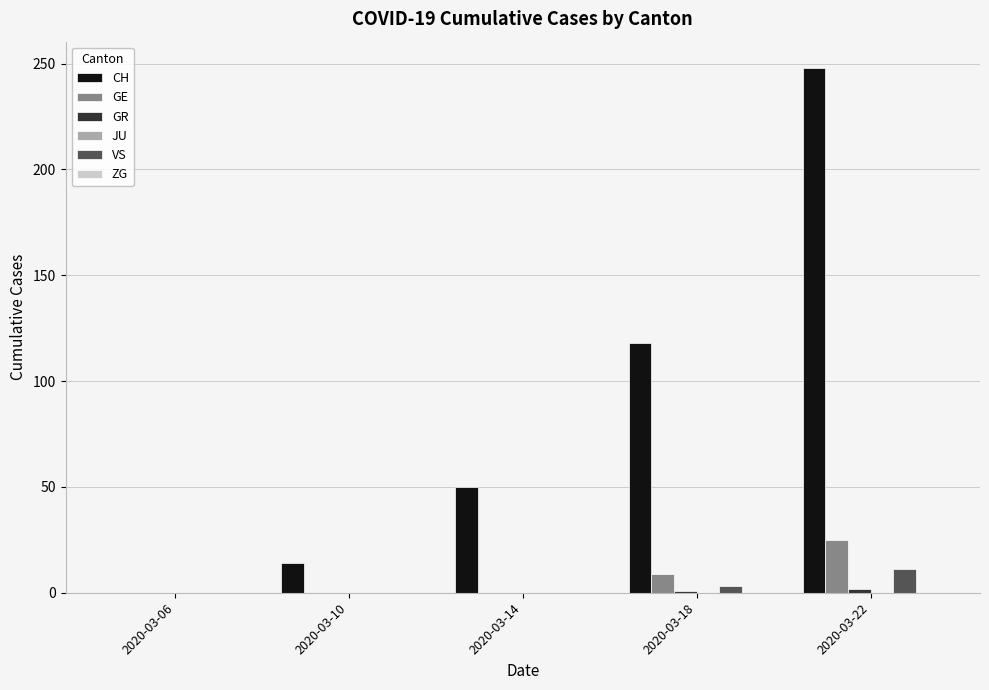

Is the value of VS at 2020-03-22 greater than the value of CH at 2020-03-06?

Yes